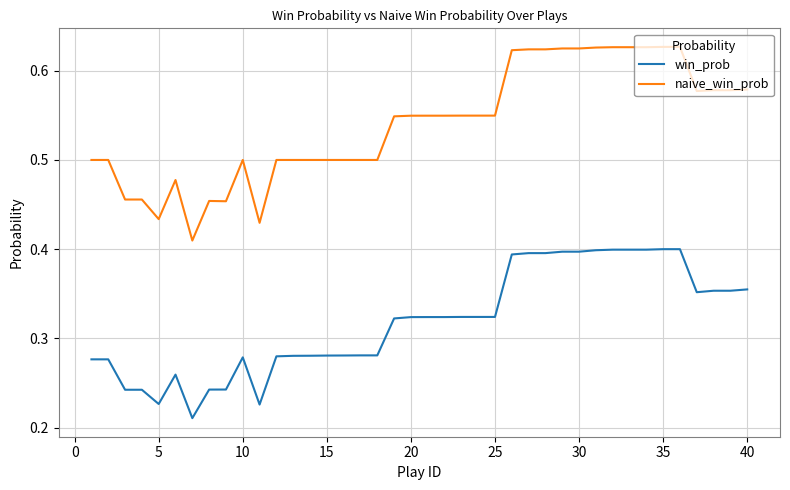

True or false: win_prob and naive_win_prob cross at least once.

False